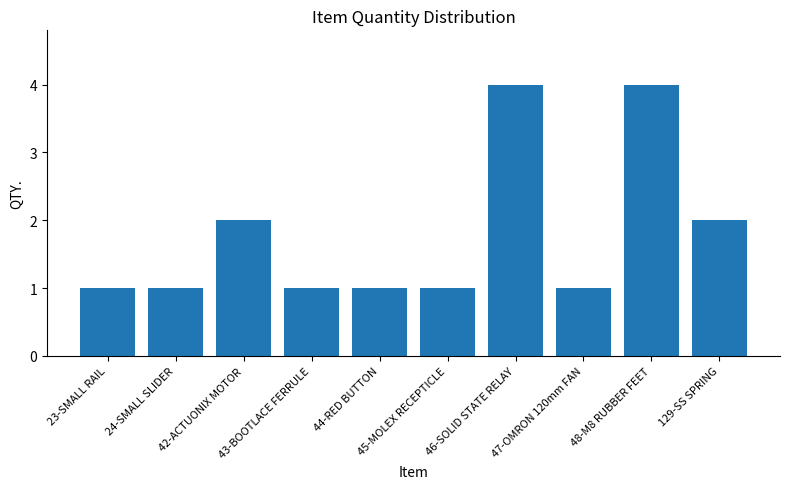

What is the average value?

2